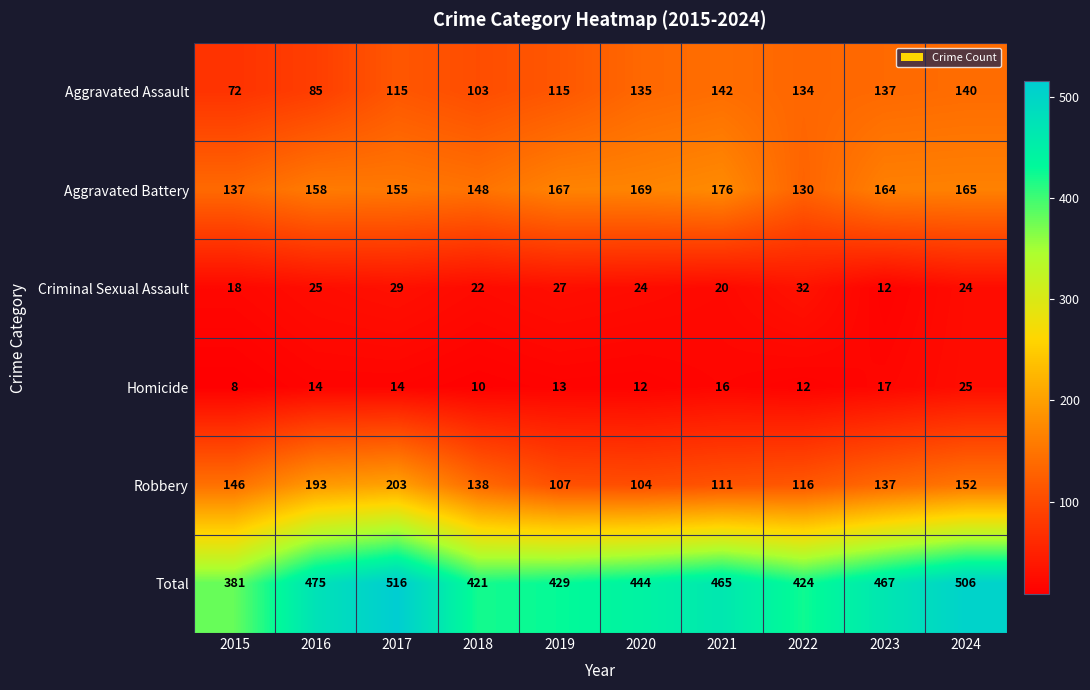

At how many categories does at least one series exceed 358?

10